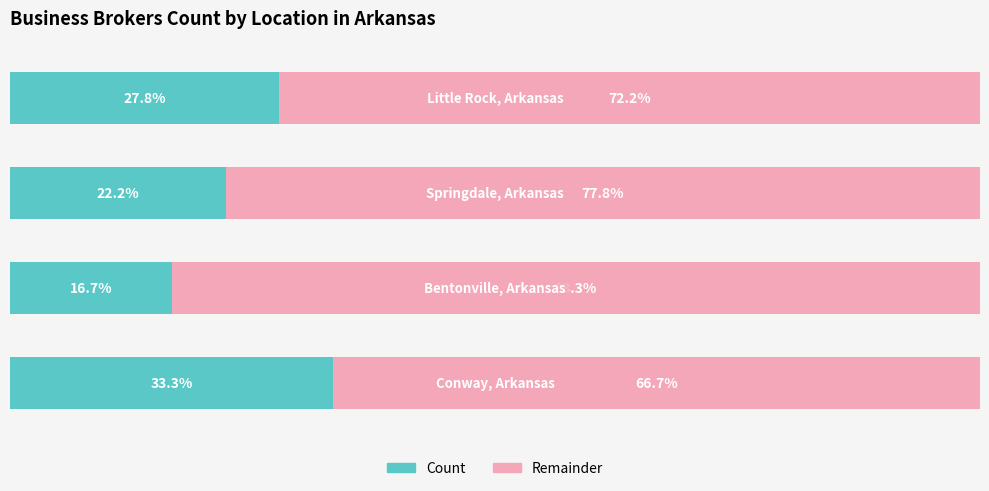

What are all the series names shown in the legend?

Count, Remainder